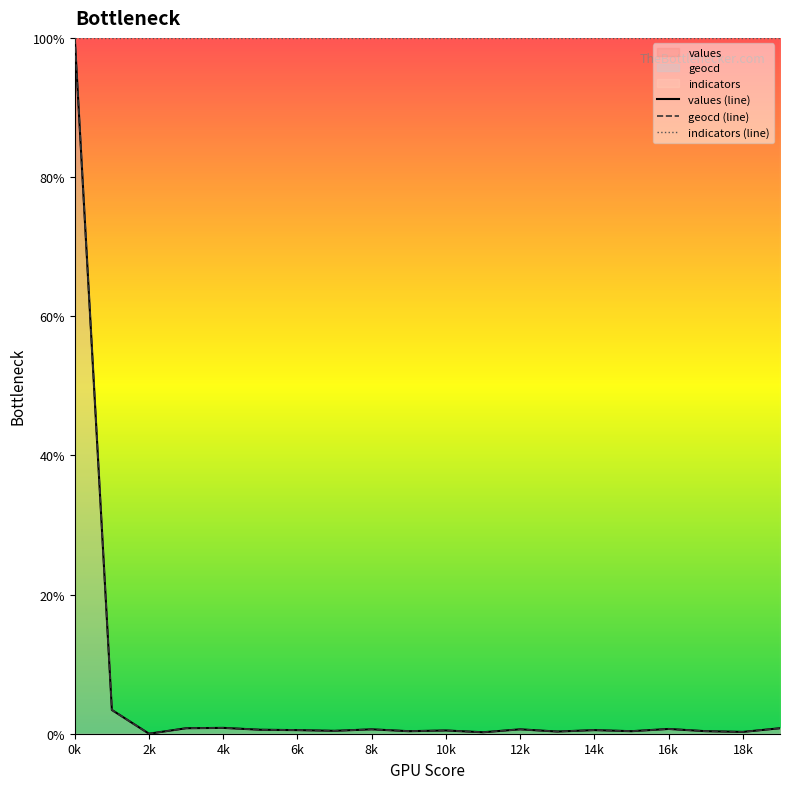

What is the maximum value for values (line)?

100.0